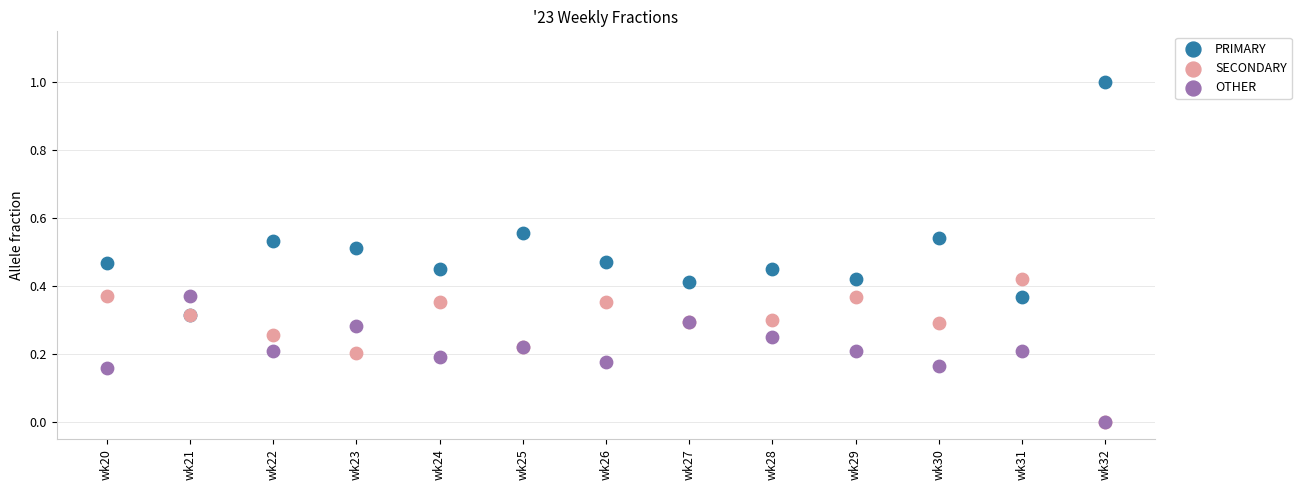

Which series contains the highest Y value?

PRIMARY